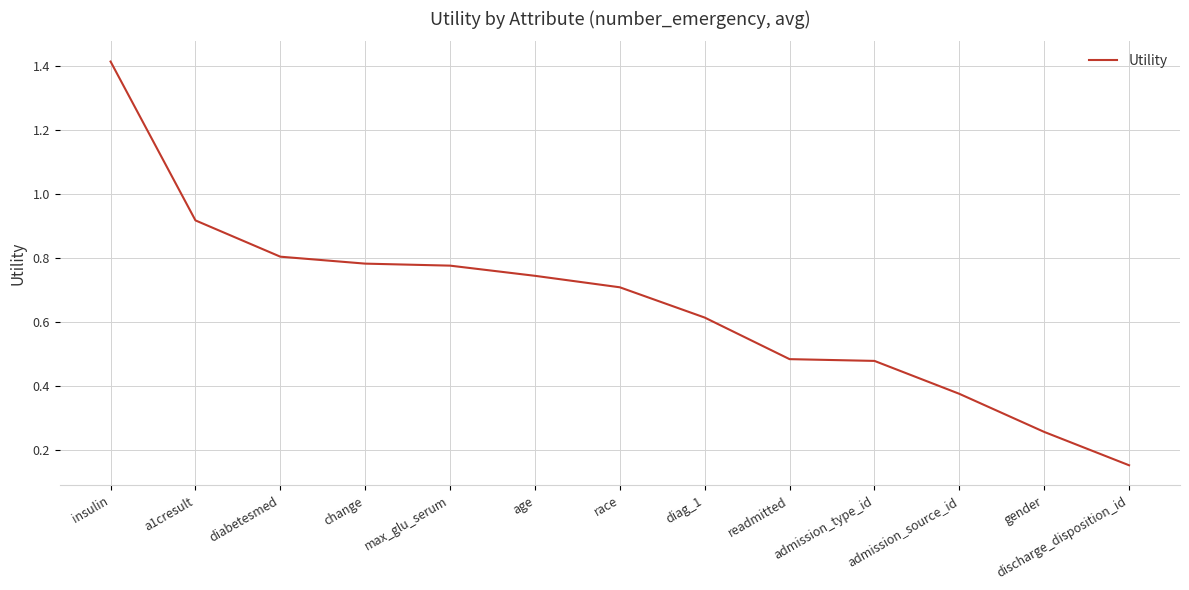

Which category has the lowest value across all series?

discharge_disposition_id